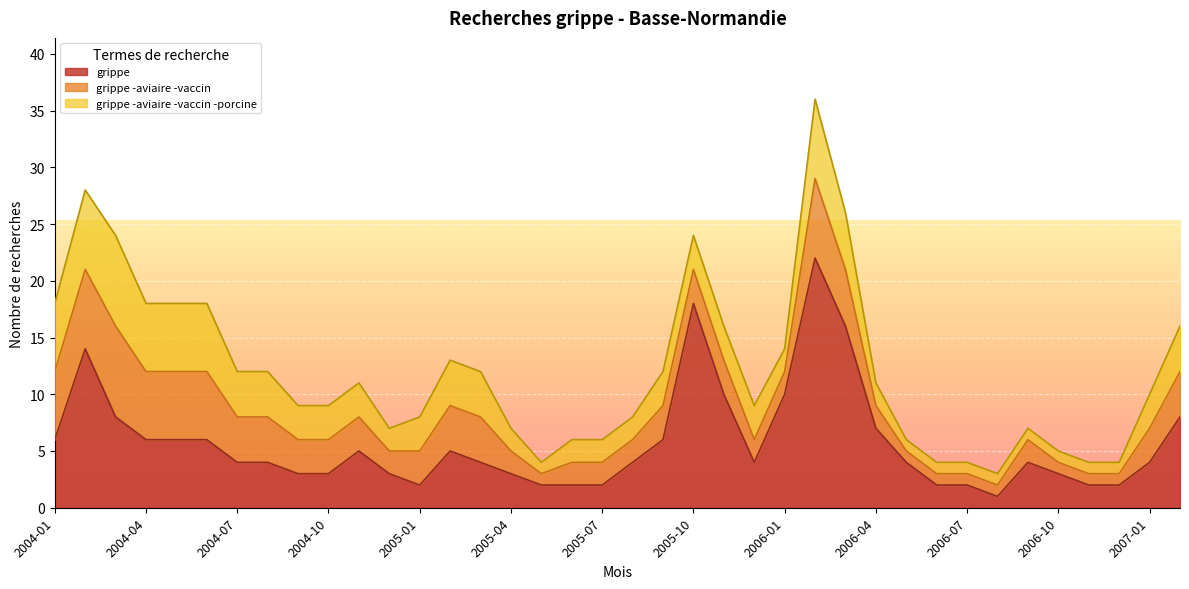

How many values in the grippe -aviaire -vaccin -porcine series exceed 3?

13